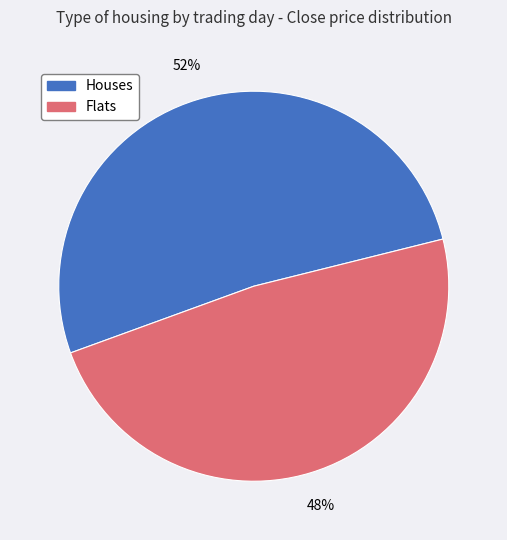

Which category has the biggest portion of the pie?

Houses